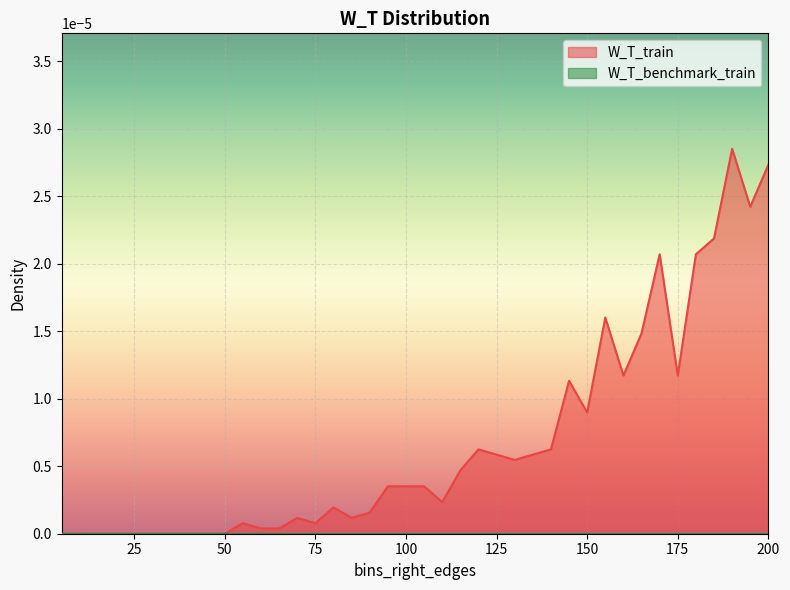

The chart shows a value of -0.0 at 20. True or false?

False